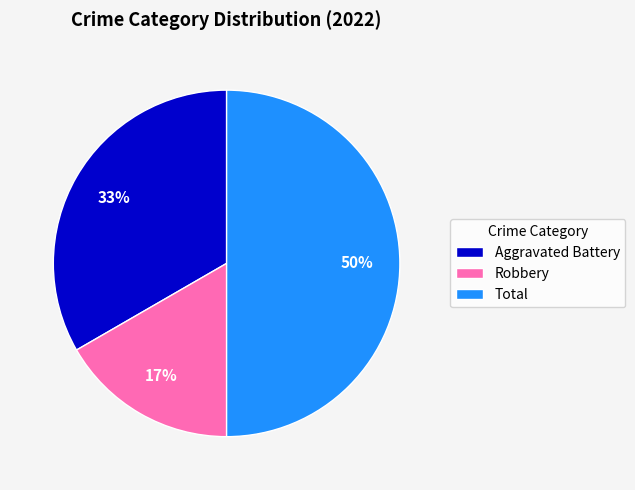

Do Robbery and Total together represent more than half of the pie?

Yes